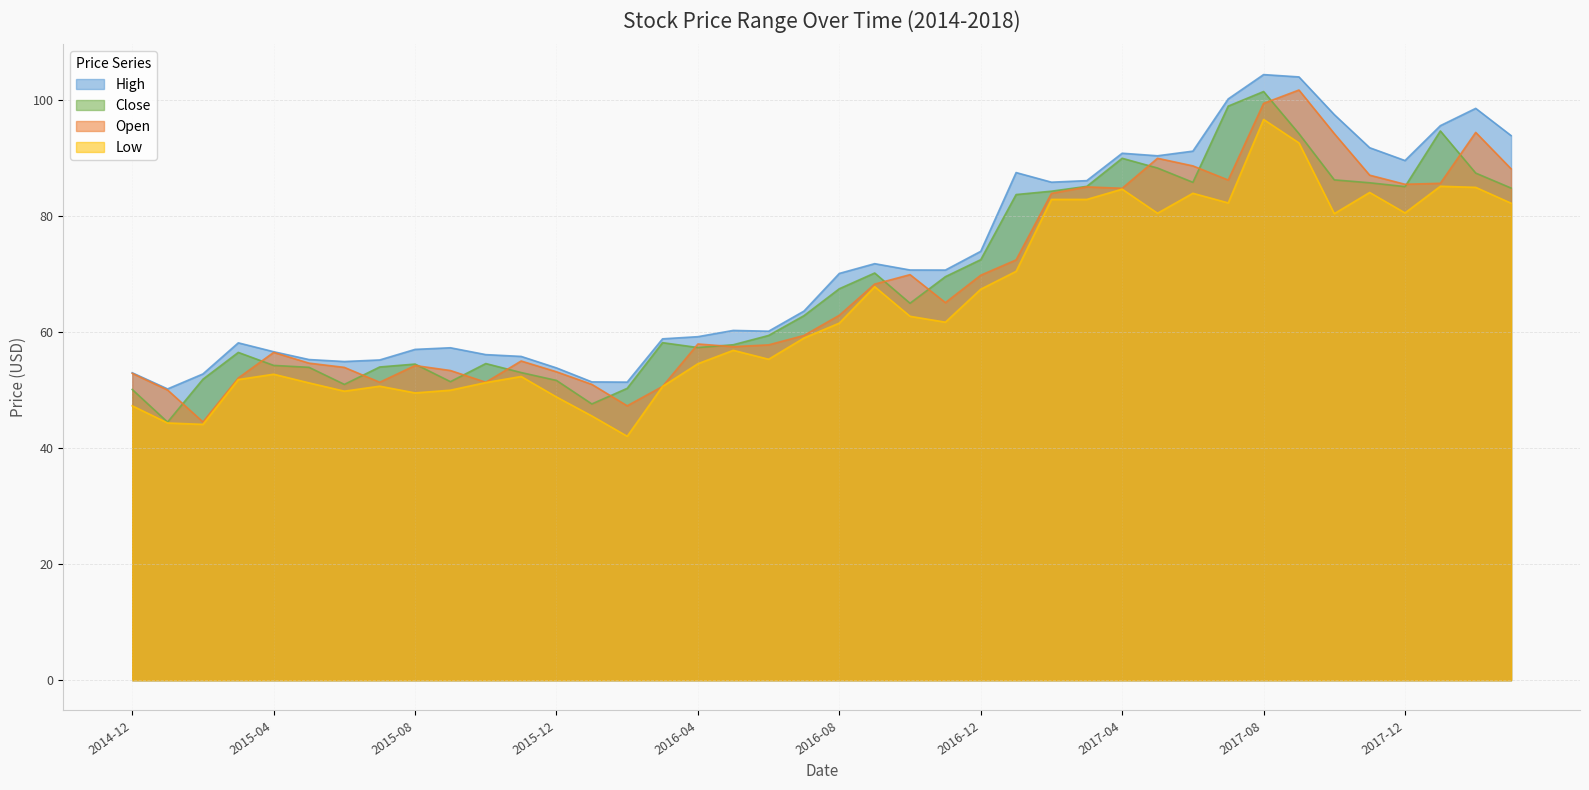

What is the sum of all High values?

2884.7